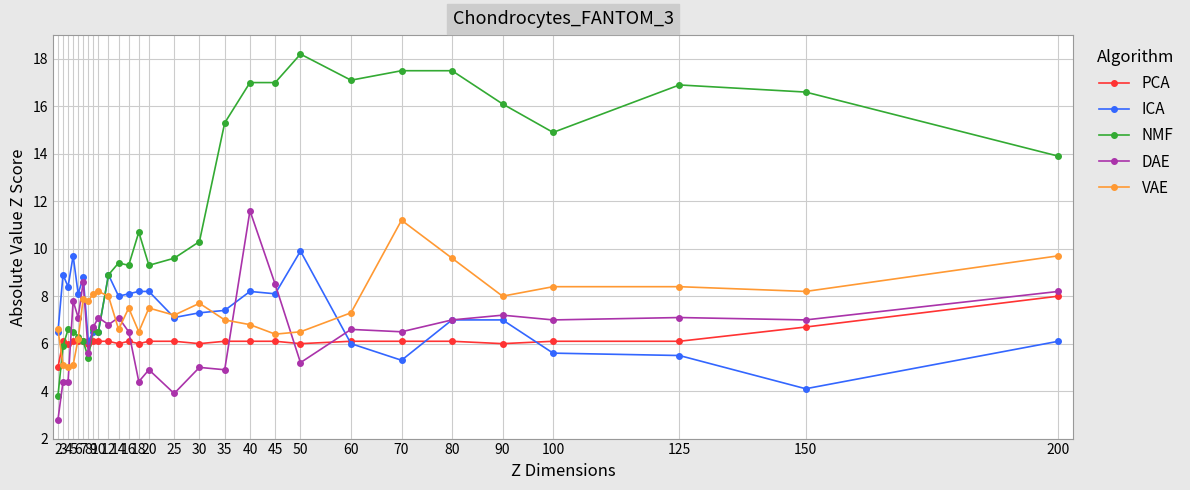

At how many categories does at least one series exceed 8?

26